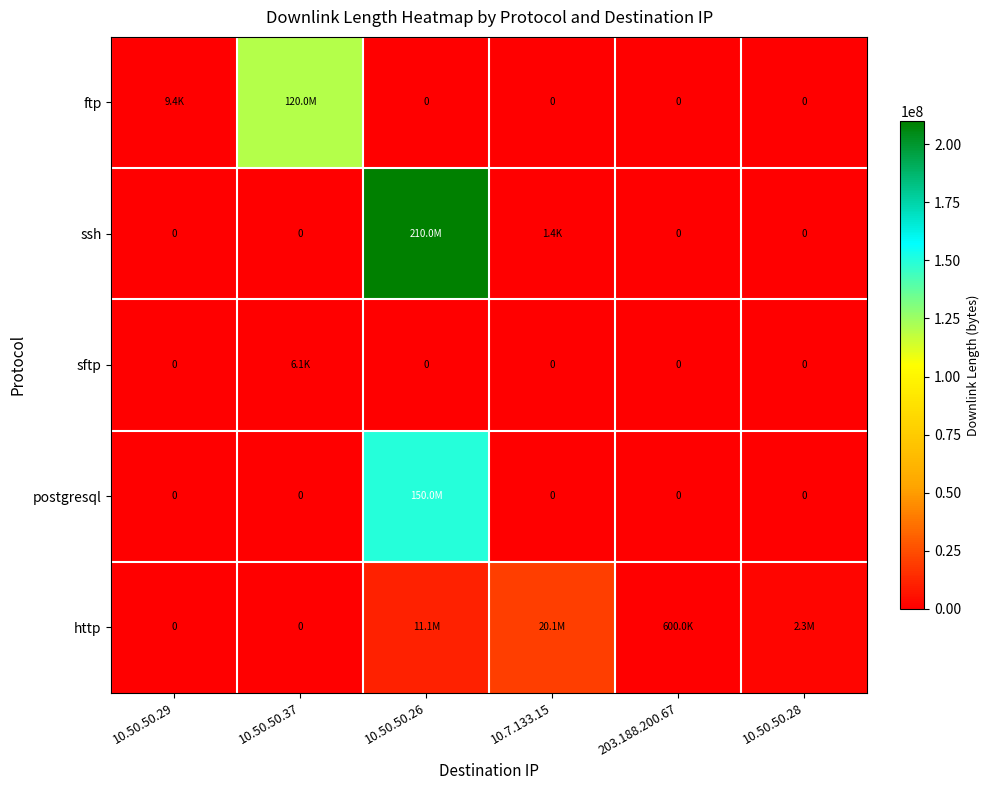

Which series changed the most between 10.50.50.29 and 10.50.50.37?

ftp